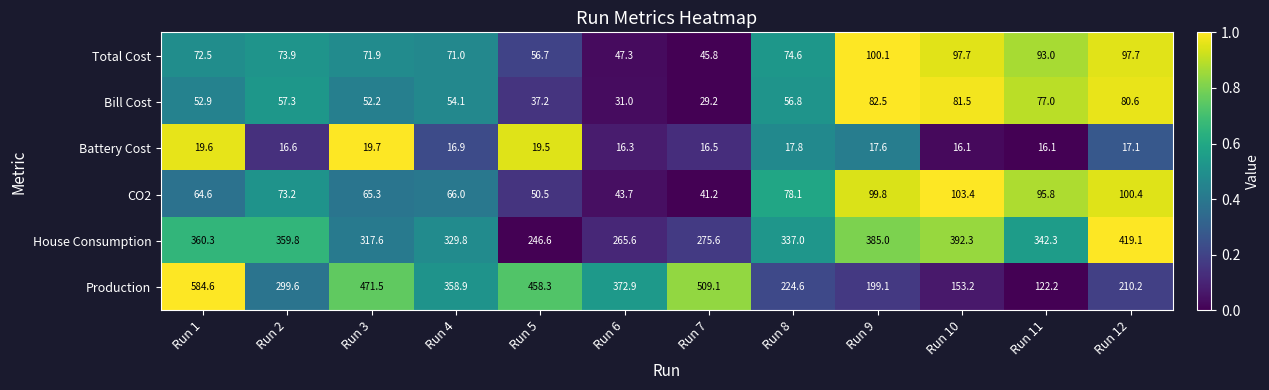

List the series in order of their peak value, highest first.

Production, House Consumption, CO2, Total Cost, Bill Cost, Battery Cost